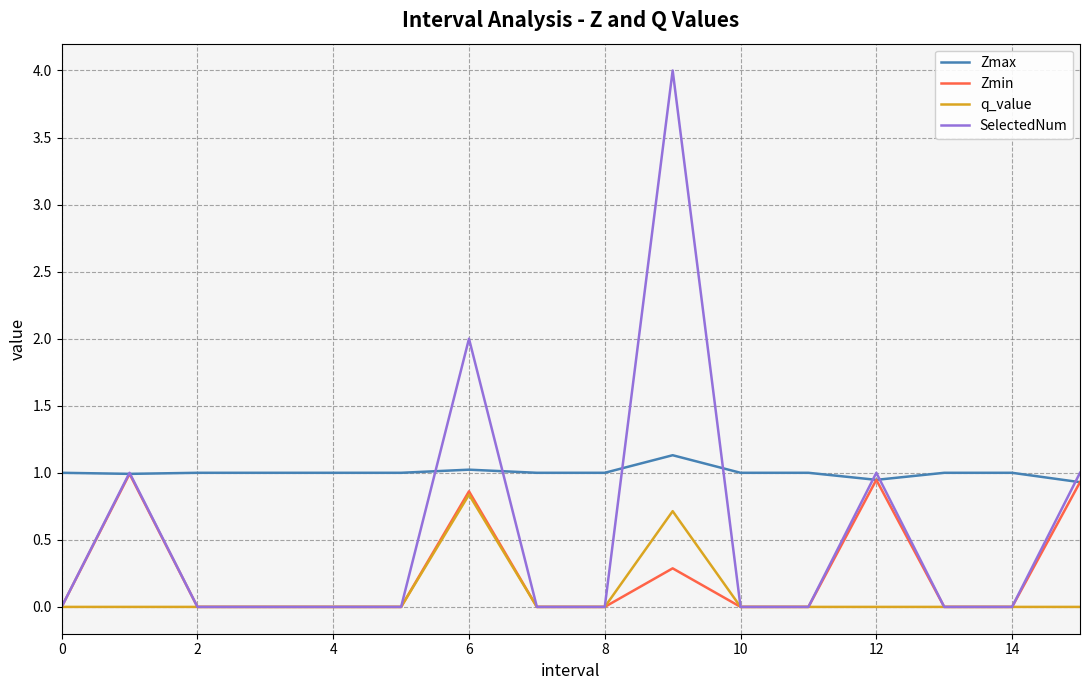

True or false: q_value and Zmax intersect in this chart.

False